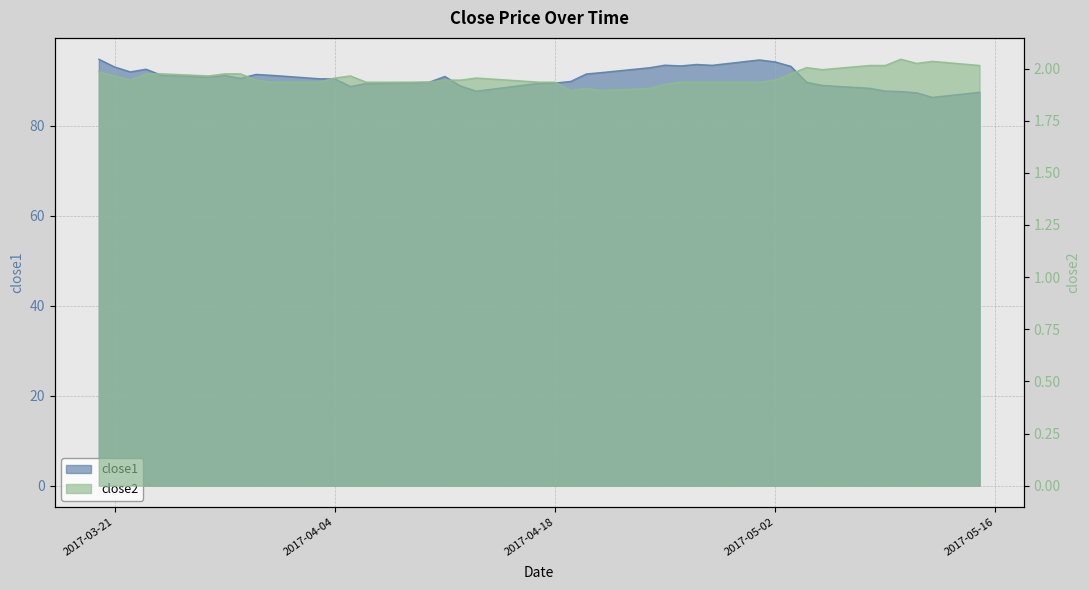

Which category has the highest value across all series?

2017-03-20